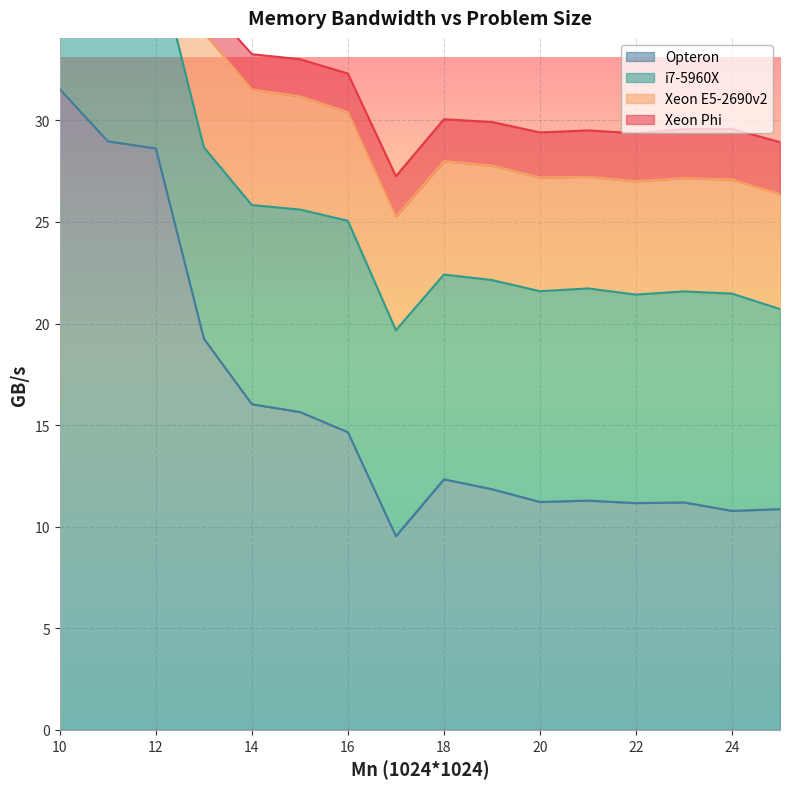

What is the total value across all series at 17?

27.3